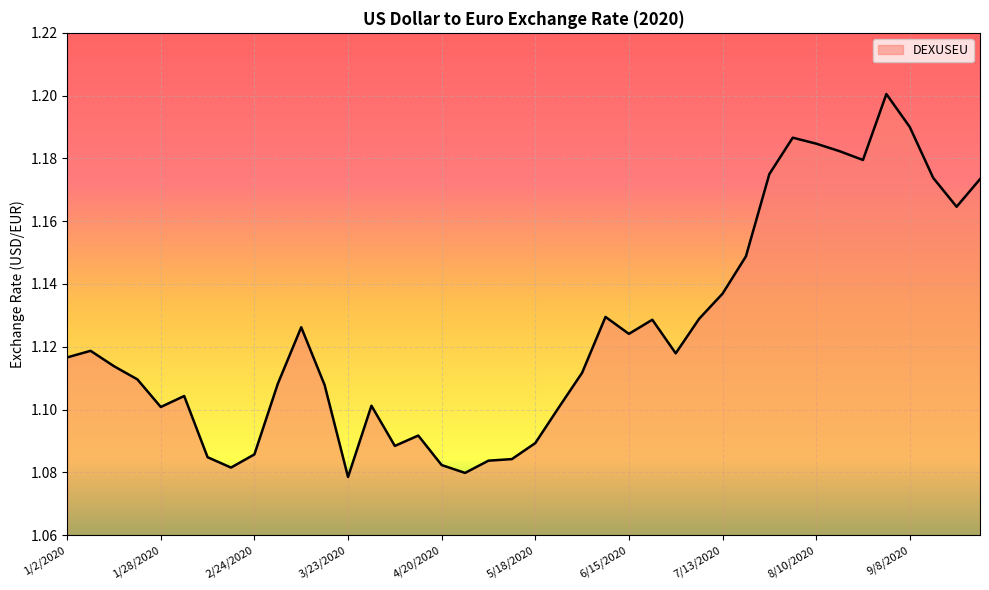

How many lines are shown in the chart?

1